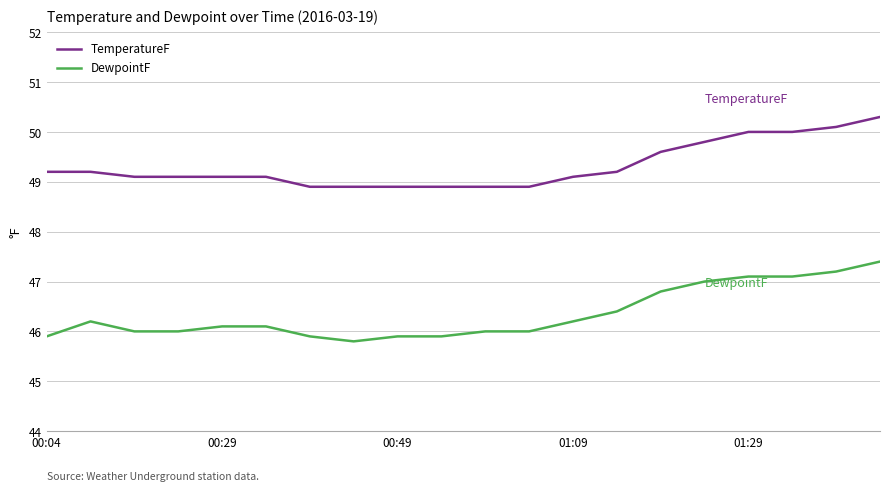

Does the chart have visible grid lines?

Yes